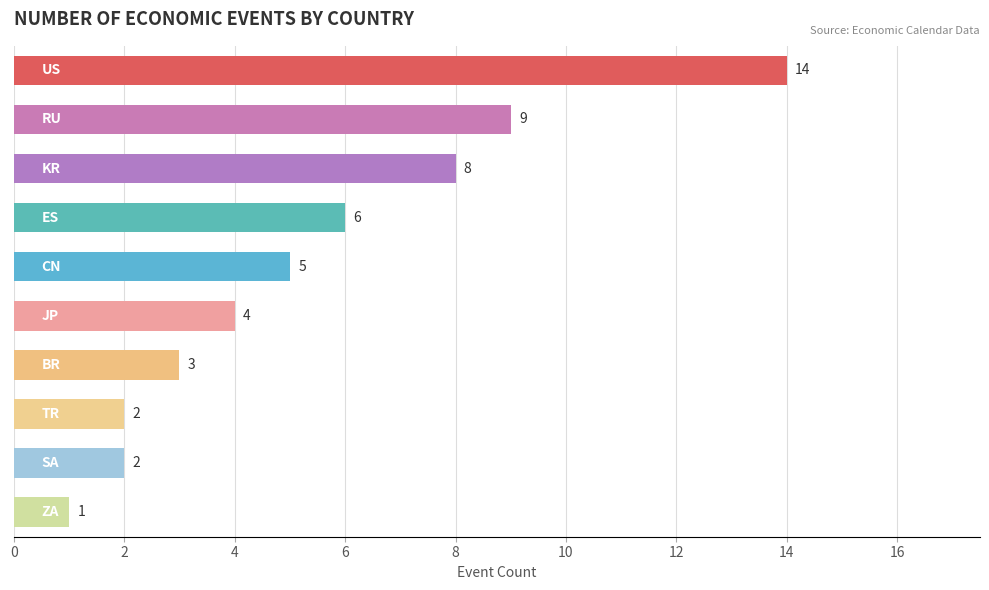

What is the difference between the second highest and minimum values?

8